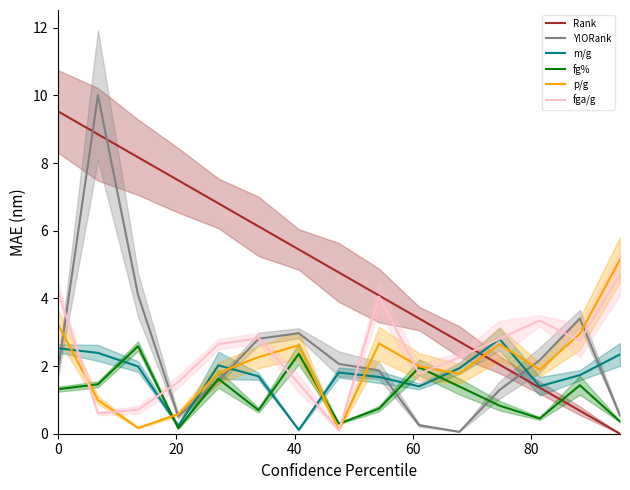

After their last crossing, which series has the higher values: Rank or fga/g?

fga/g